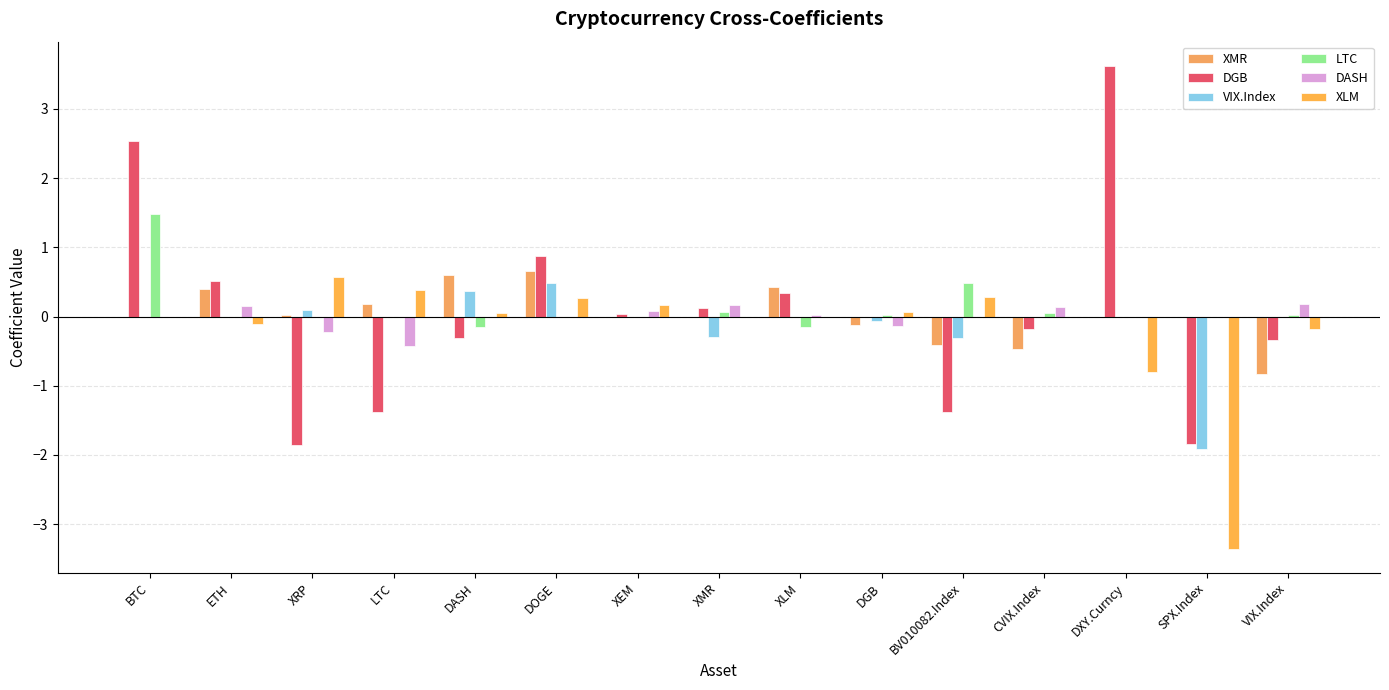

List the labels in order of DASH value, smallest first.

LTC, XRP, DGB, BTC, DASH, DOGE, BV010082.Index, DXY.Curncy, SPX.Index, XLM, XEM, CVIX.Index, ETH, XMR, VIX.Index